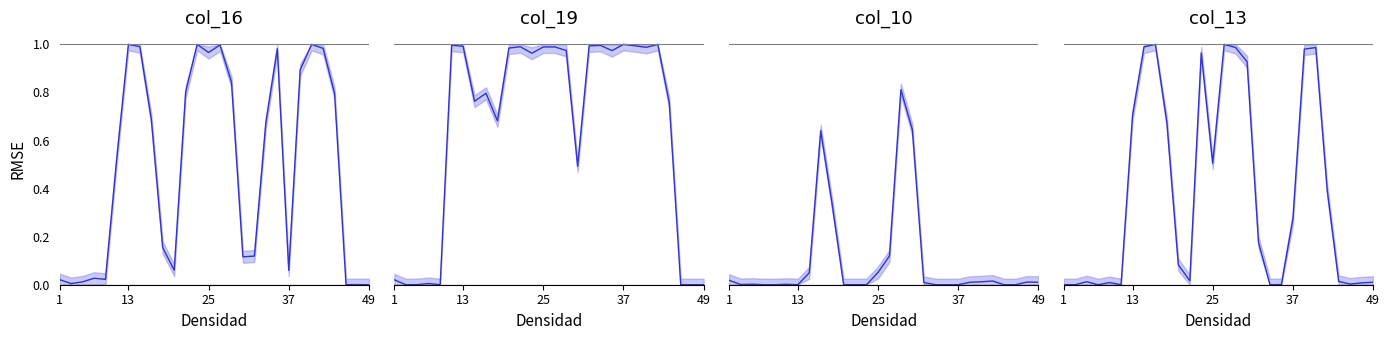

Rank the series by their maximum value, from highest to lowest.

col_16, col_19, col_13, col_10